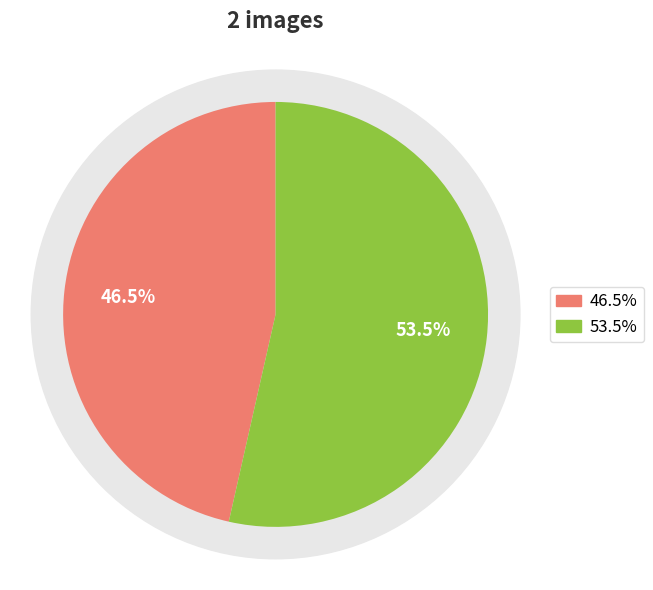

The ACCEDE09642_1.png slice represents 54% of the pie. True or false?

True